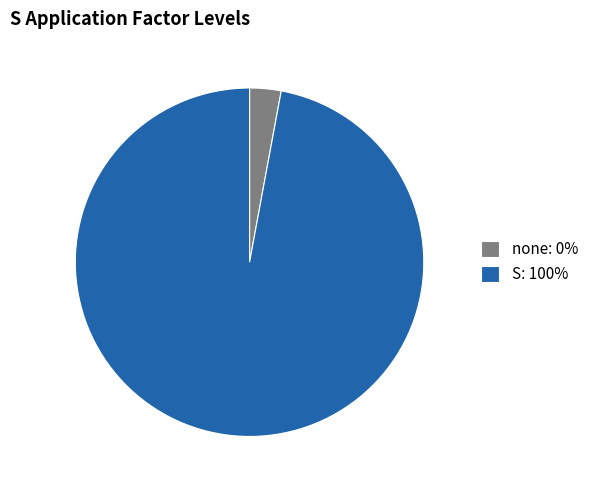

How many segments does this pie chart have?

2